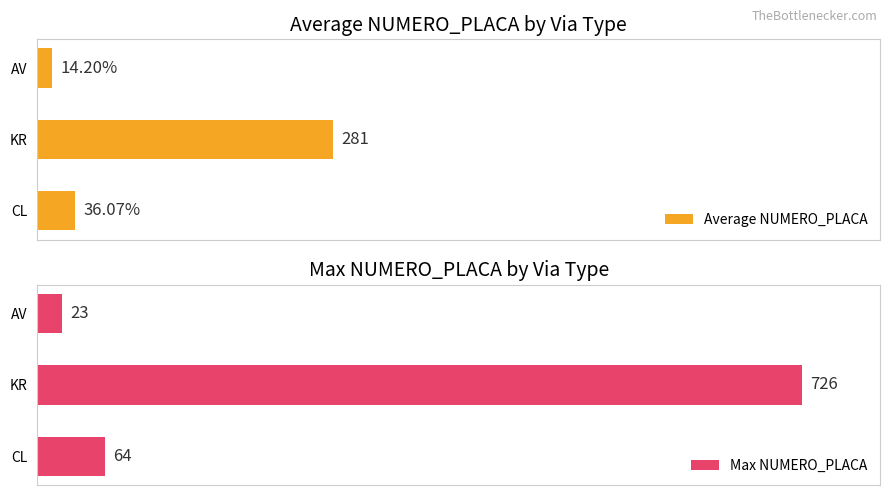

What is the difference between the highest and lowest values at AV?

8.8